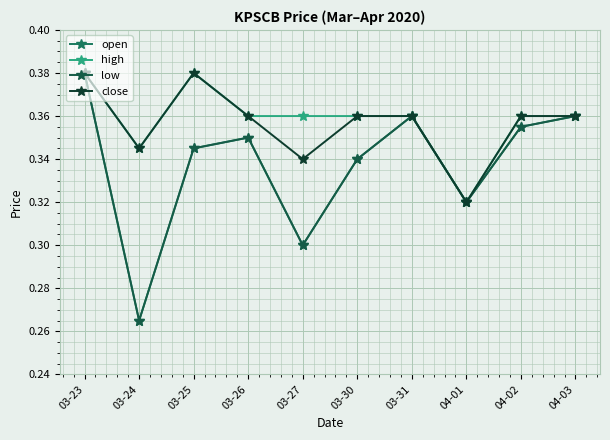

Is this an area chart (filled region under the line)?

No